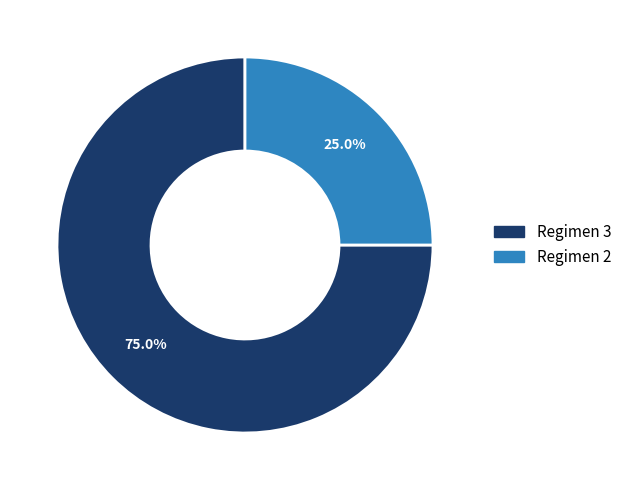

Count the number of slices in the pie.

2